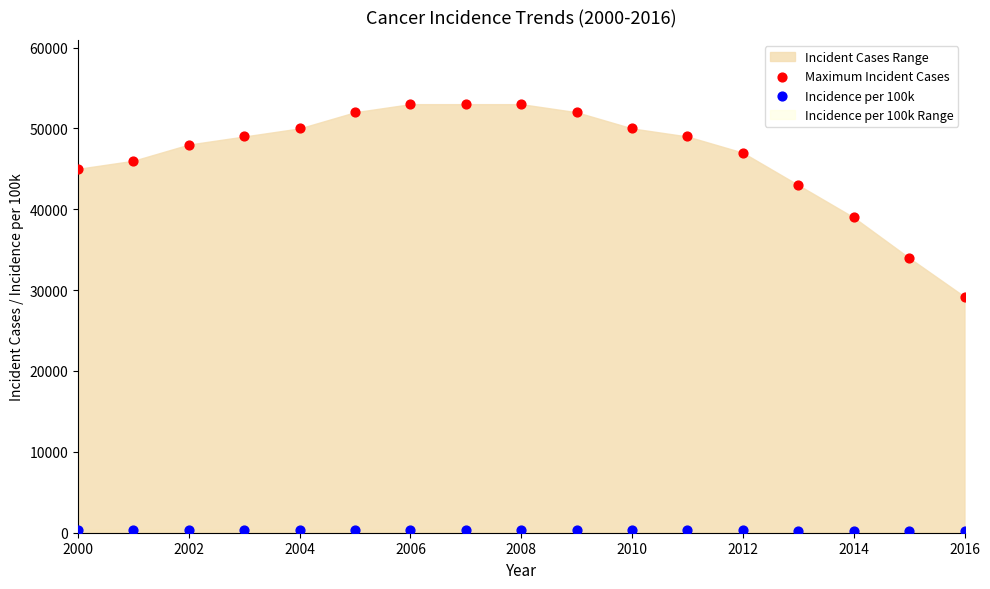

Across all data points, what is the range of Y values (max minus min)?

52841